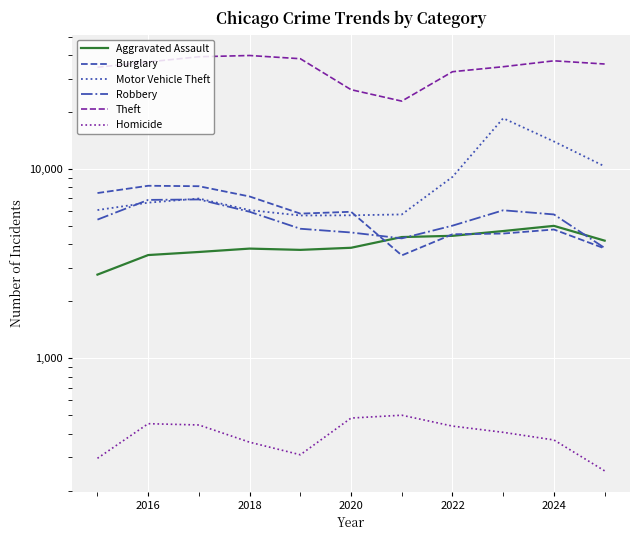

Between 2020 and 2026, which series saw the biggest shift?

Theft